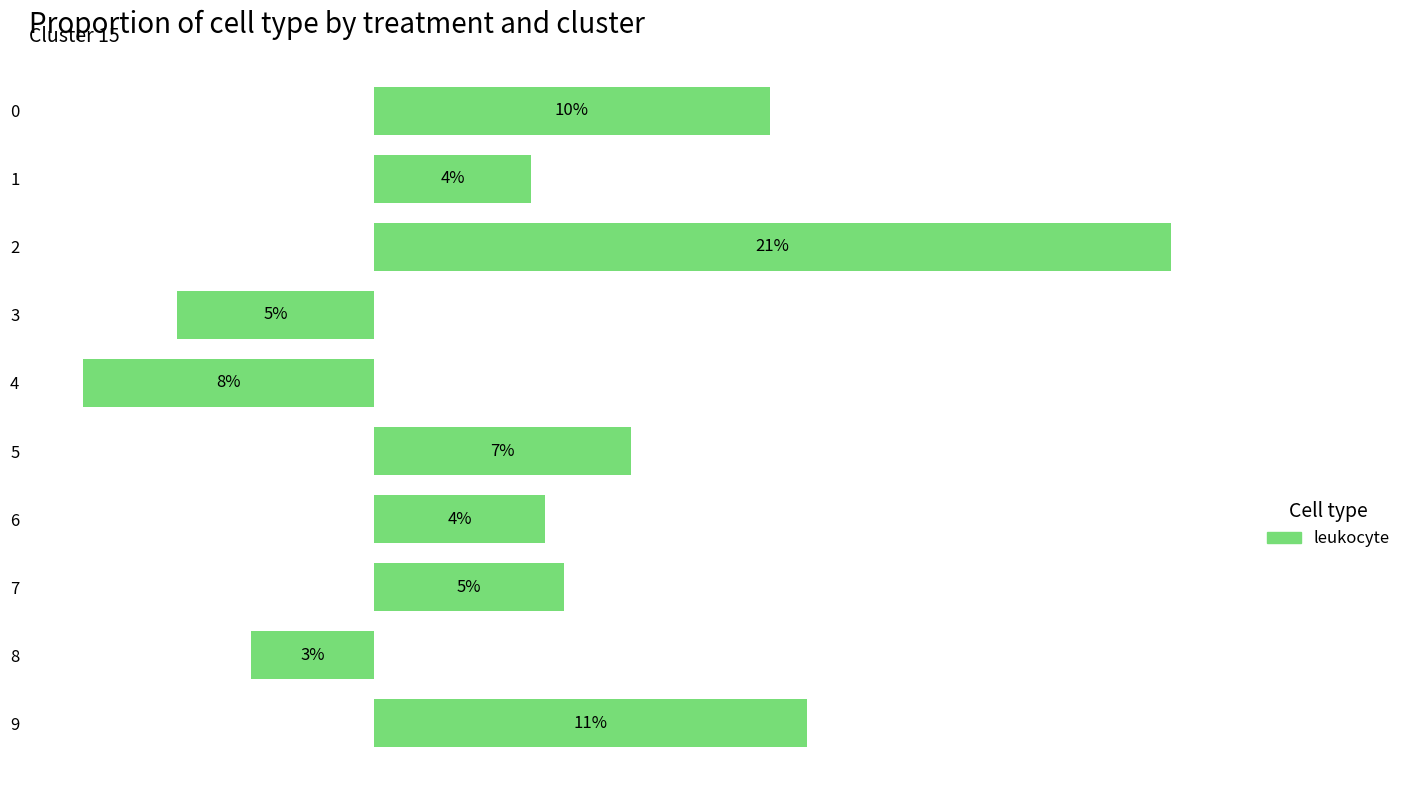

Are the bars horizontal?

Yes